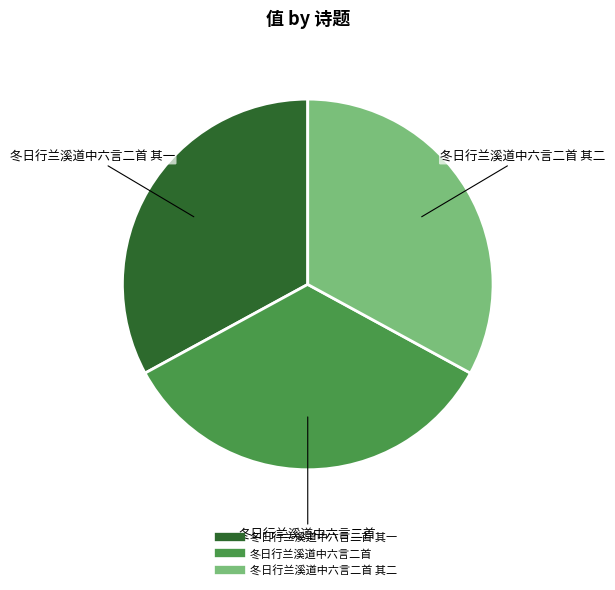

Is there any slice that represents more than half of the pie?

No